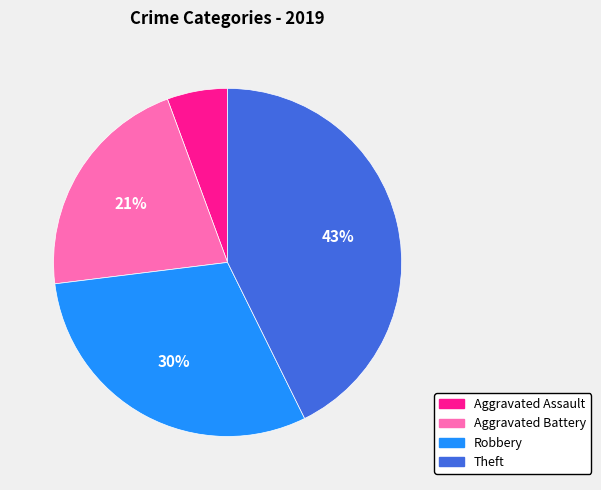

Rank the categories by value from lowest to highest.

Aggravated Assault, Aggravated Battery, Robbery, Theft